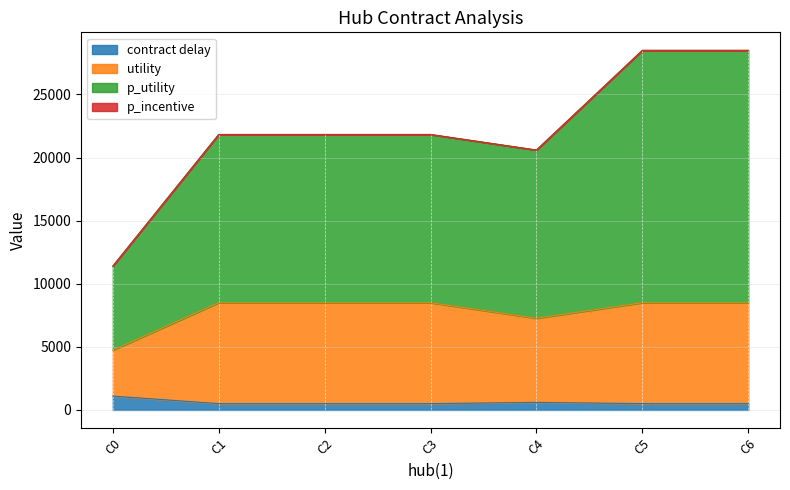

What is the maximum value for contract delay?

1100.0